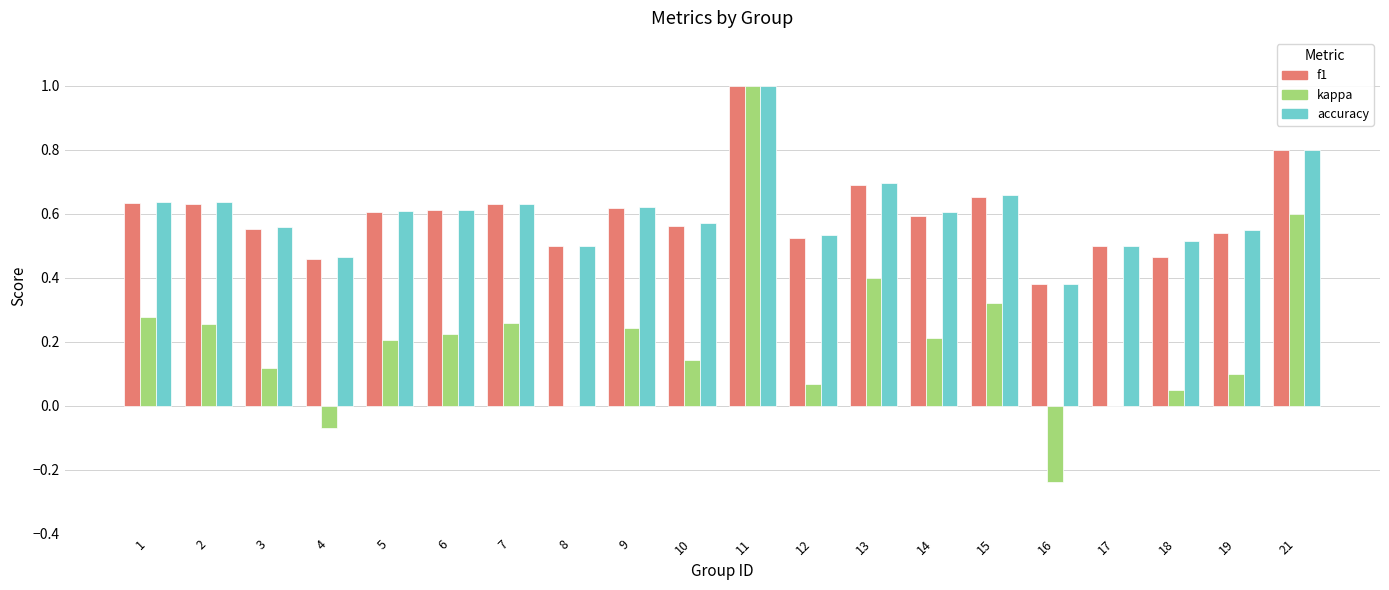

Is it true that accuracy equals 0.4 at 16?

True